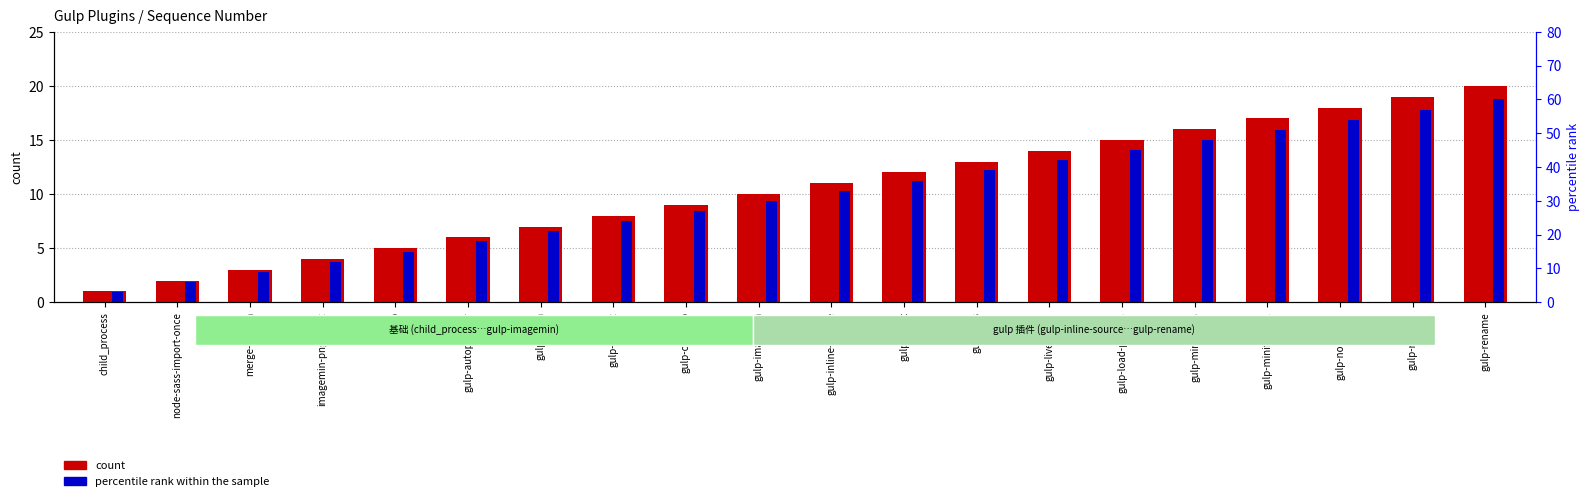

At which category is the sum across all series the highest?

gulp-rename